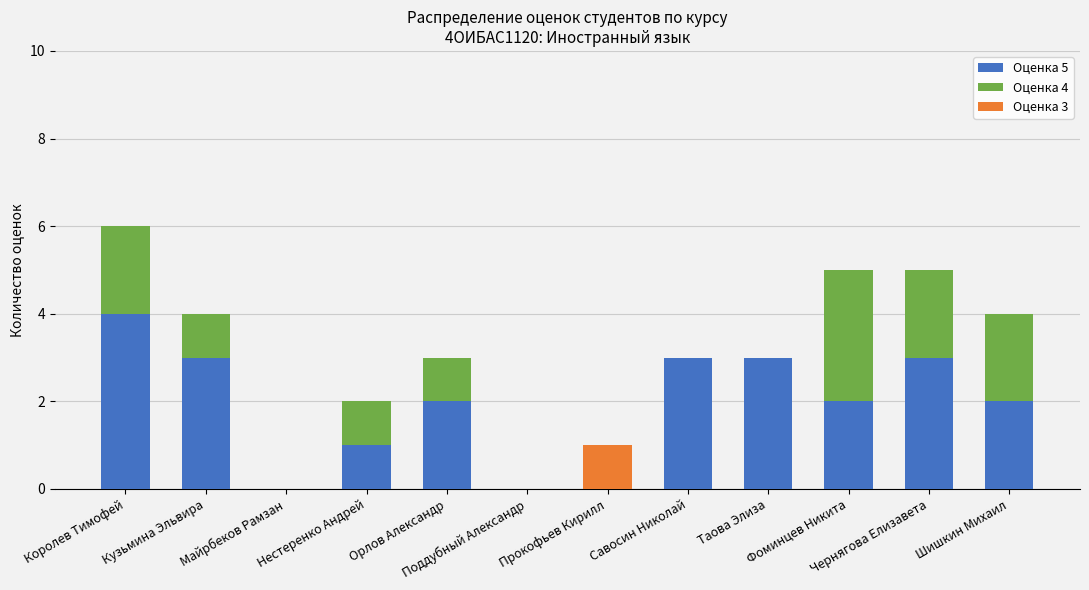

Is it true that Оценка 5 equals 0 at Поддубный Александр?

True